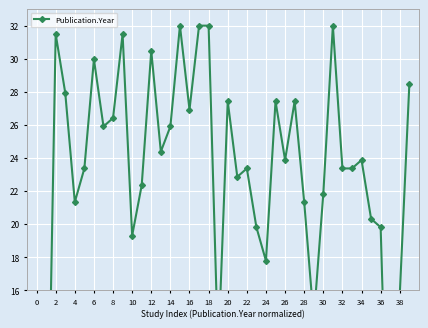

How many points are higher than both their immediate neighbors (excluding endpoints)?

11